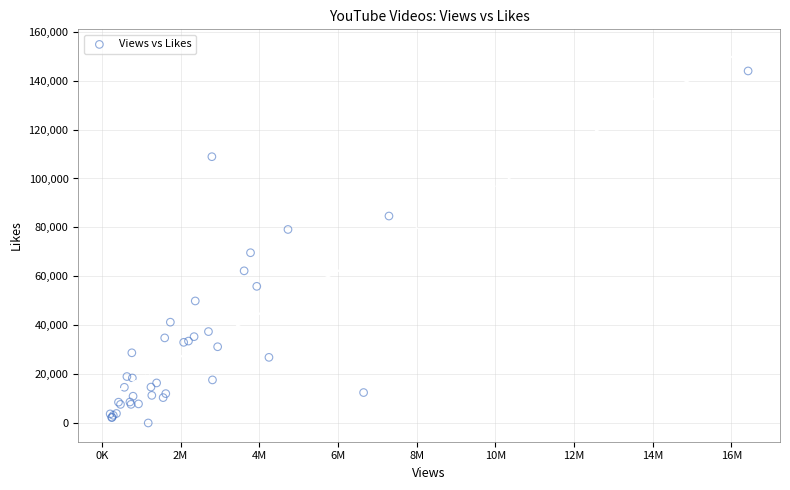

What Y value in the scatter plot is closest to 71993?

69639